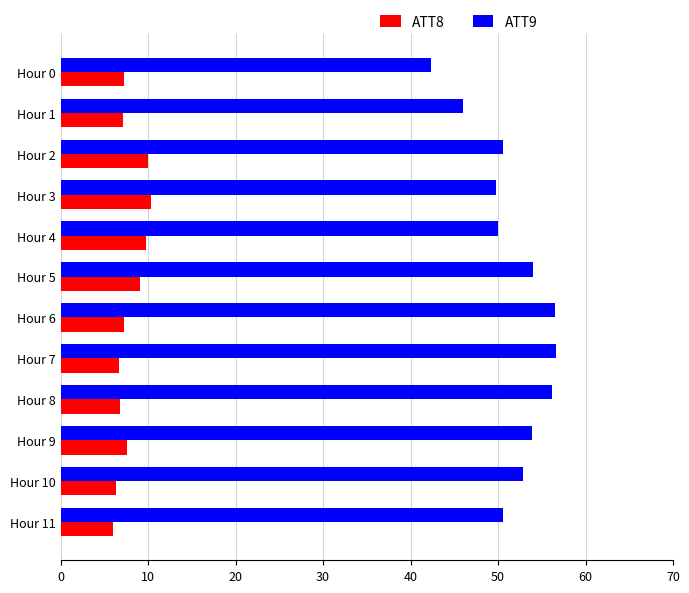

Which category has the lowest value in the ATT9 series?

Hour 0